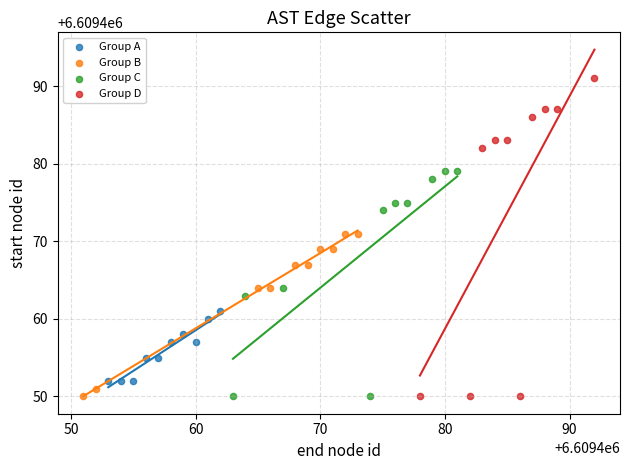

Which series reaches the maximum Y coordinate?

Group D